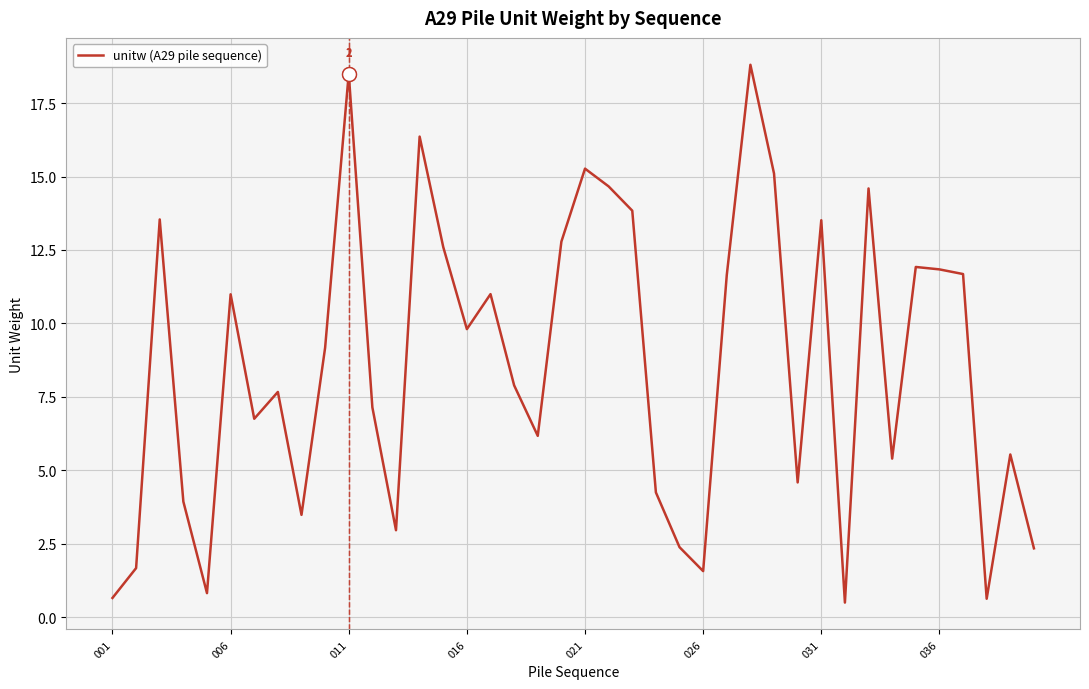

What is the difference between the maximum and minimum values?

18.3